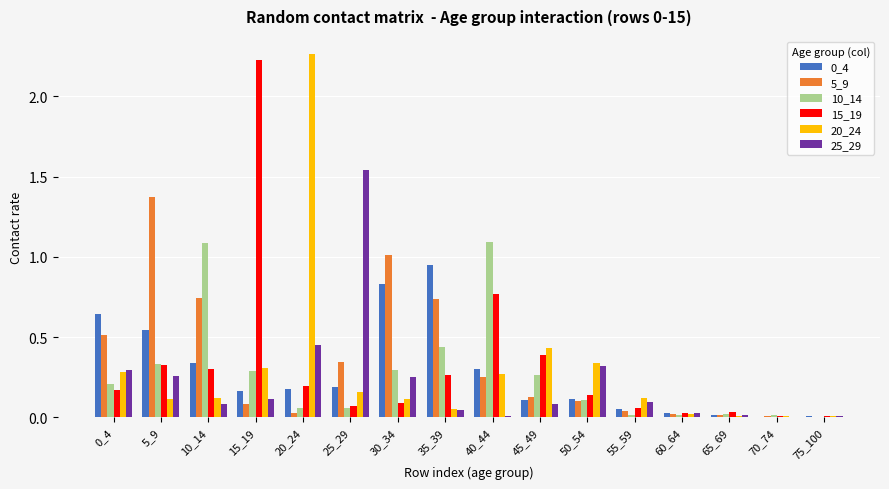

The 10_14 series shows 0.4 at 15_19. True or false?

False